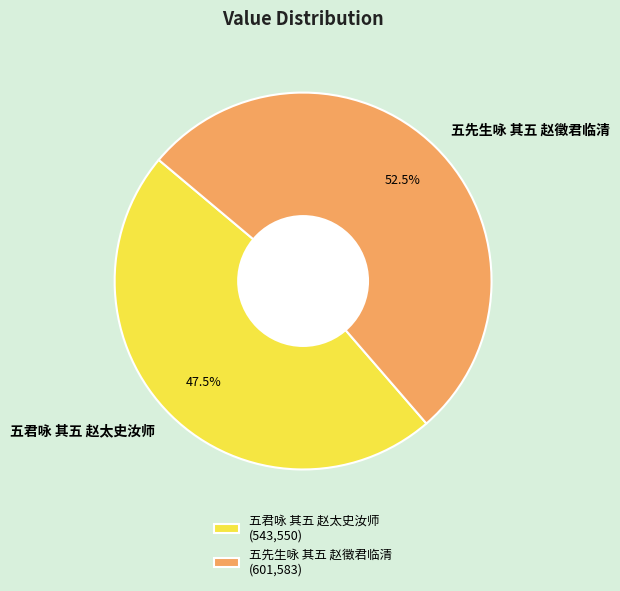

Do 五君咏 其五 赵太史汝师 and 五先生咏 其五 赵徵君临清 together represent more than half of the pie?

Yes